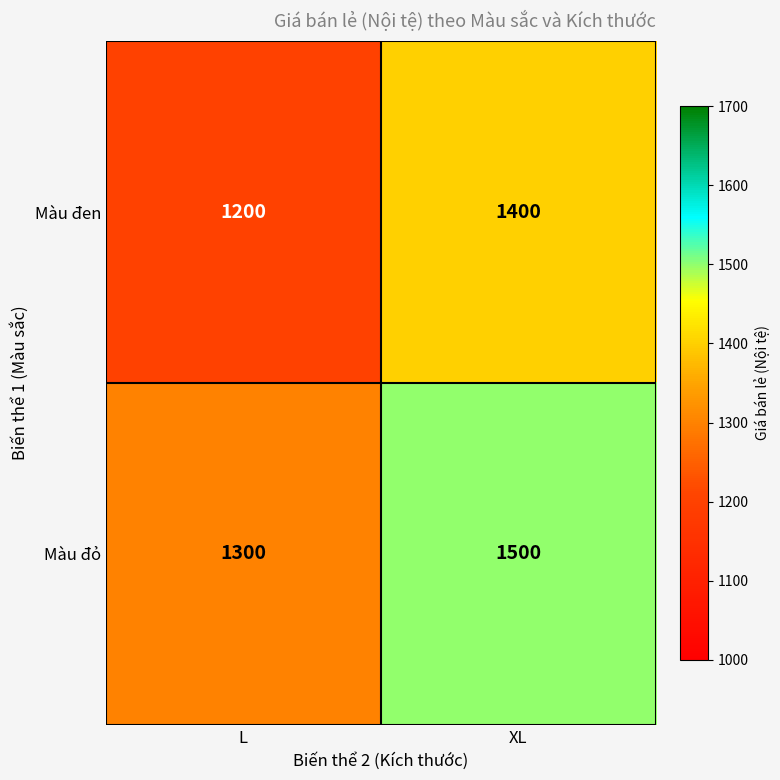

What is the spread (max minus min) of values at XL?

100